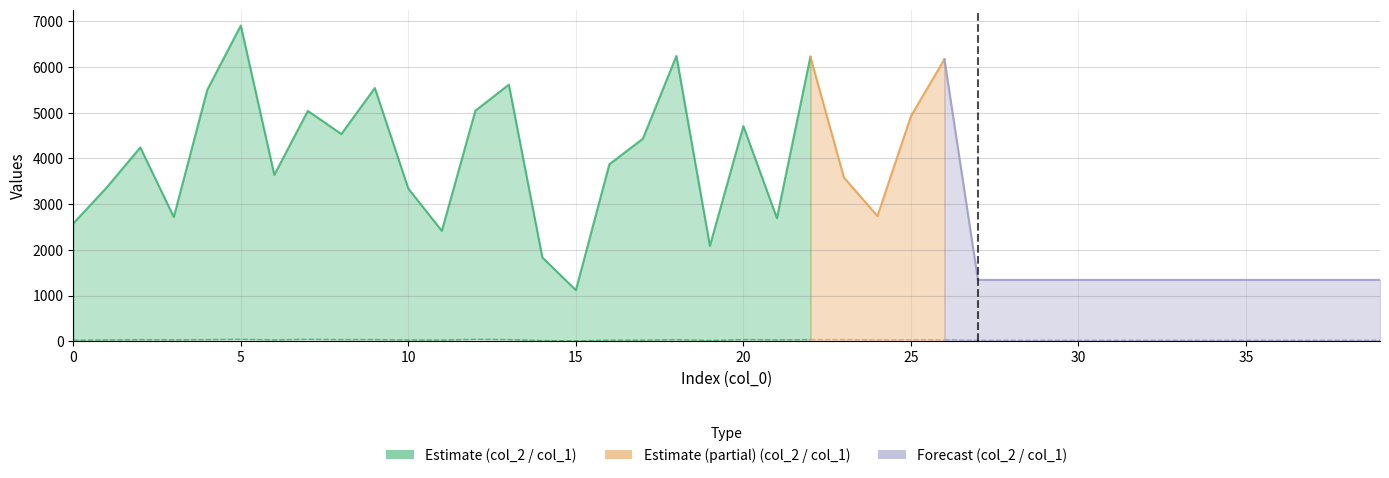

At how many categories does at least one series exceed 5683?

4